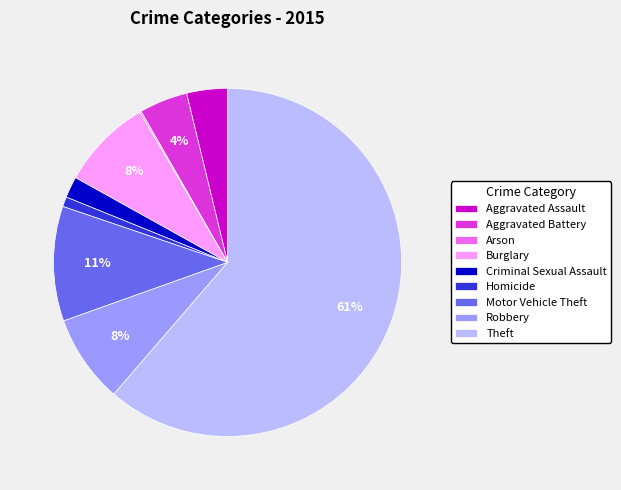

Is the sum of Motor Vehicle Theft and Burglary greater than half?

No